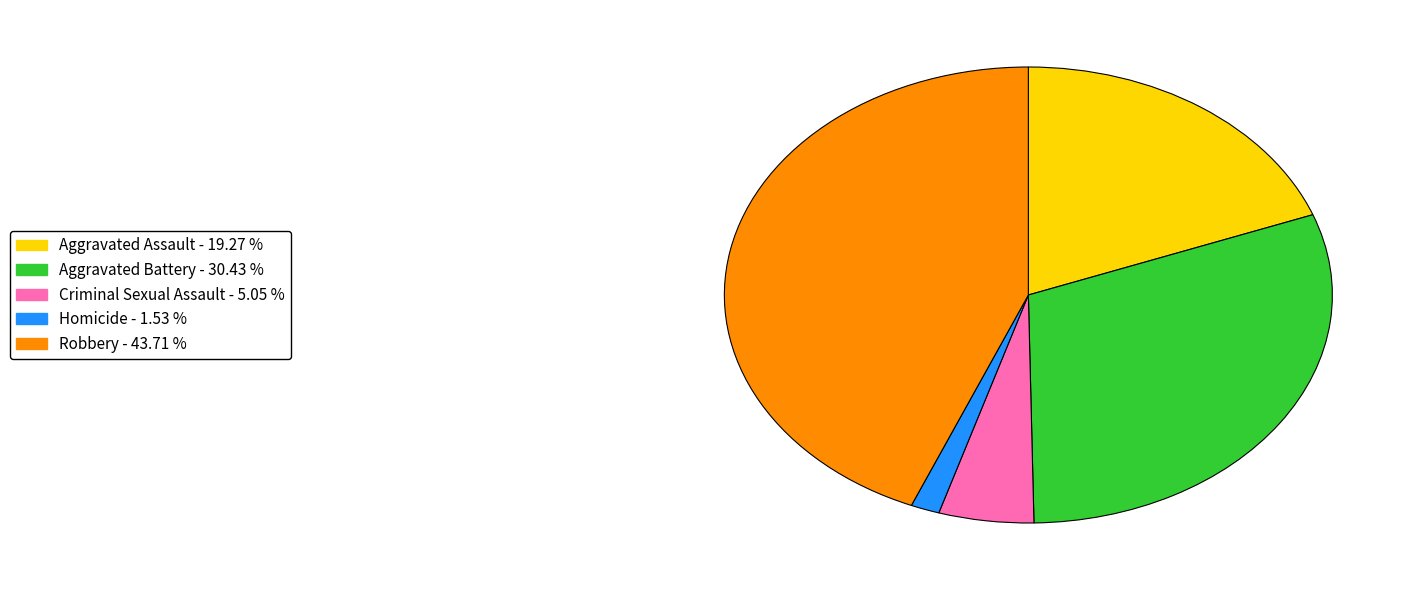

Between Aggravated Battery and Aggravated Assault, which is larger?

Aggravated Battery